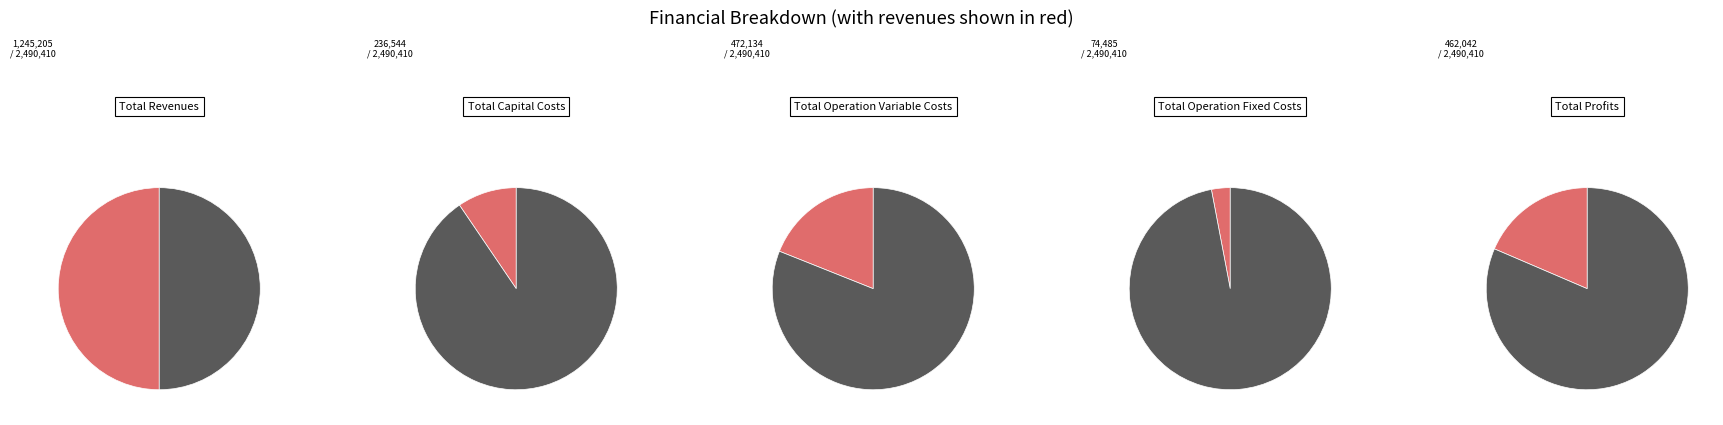

Which category has the biggest portion of the pie?

Total Revenues